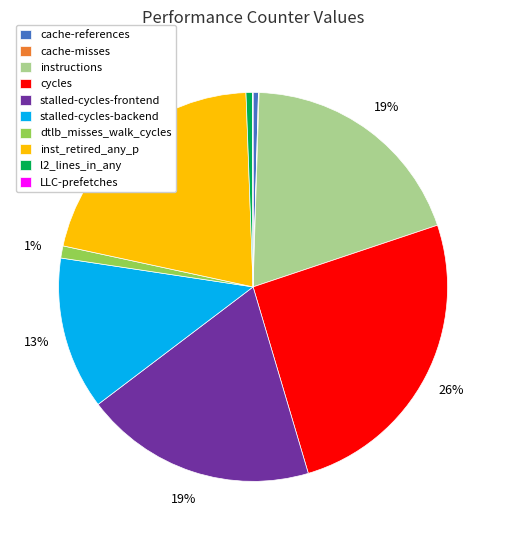

Which category has the biggest portion of the pie?

cycles